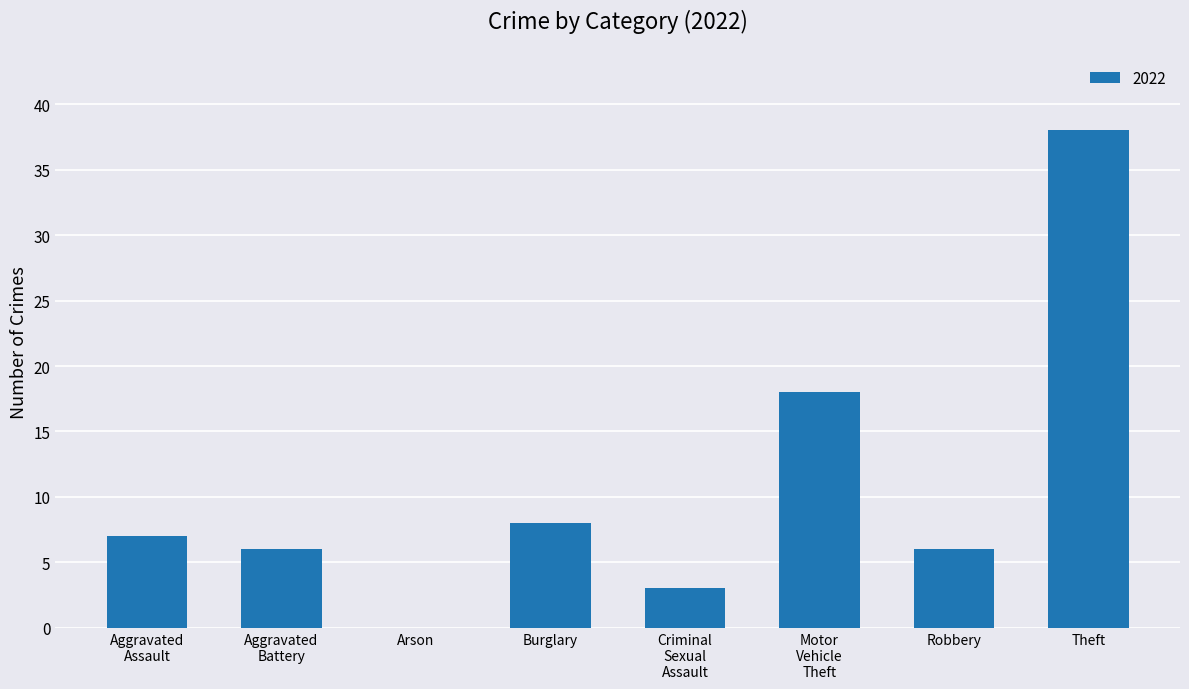

Reading right to left, extract all data points from this chart.

38	6	18	3	8	0	6	7